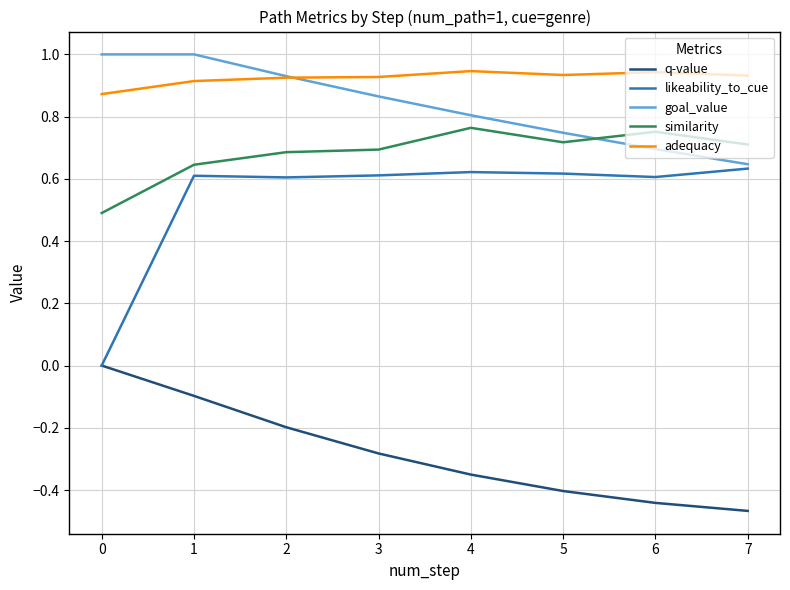

What is the difference between the maximum and minimum values in the similarity series?

0.3